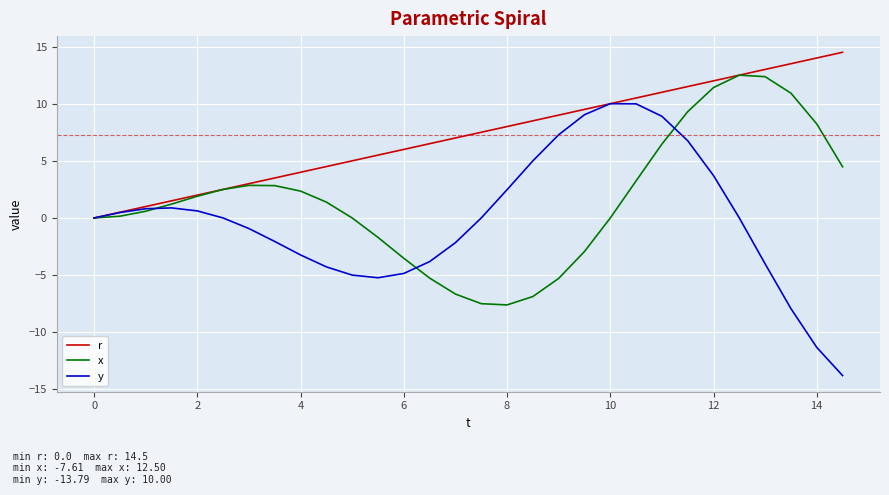

What is the maximum value shown in the chart?

14.5